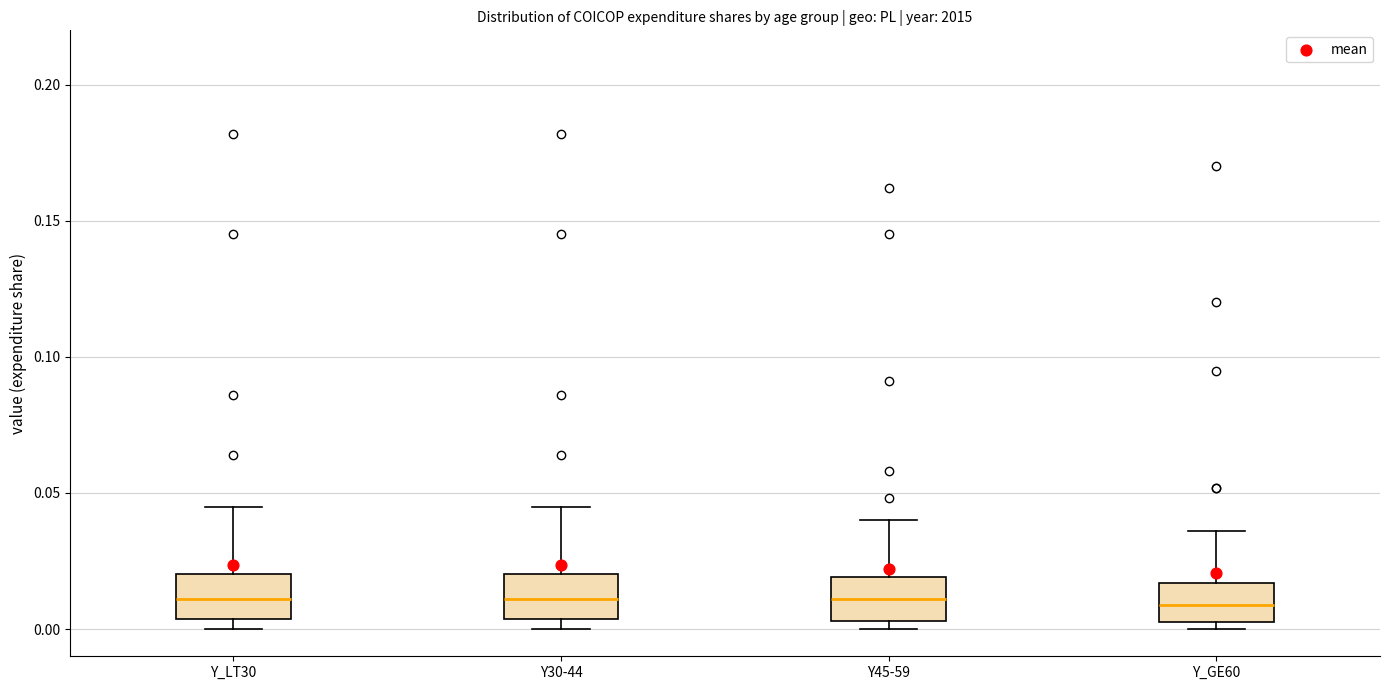

Where is the lower edge of the box for Y45-59 on the y-axis? The values are not printed on the chart, so give them approximately, as read against the axis.

0.005